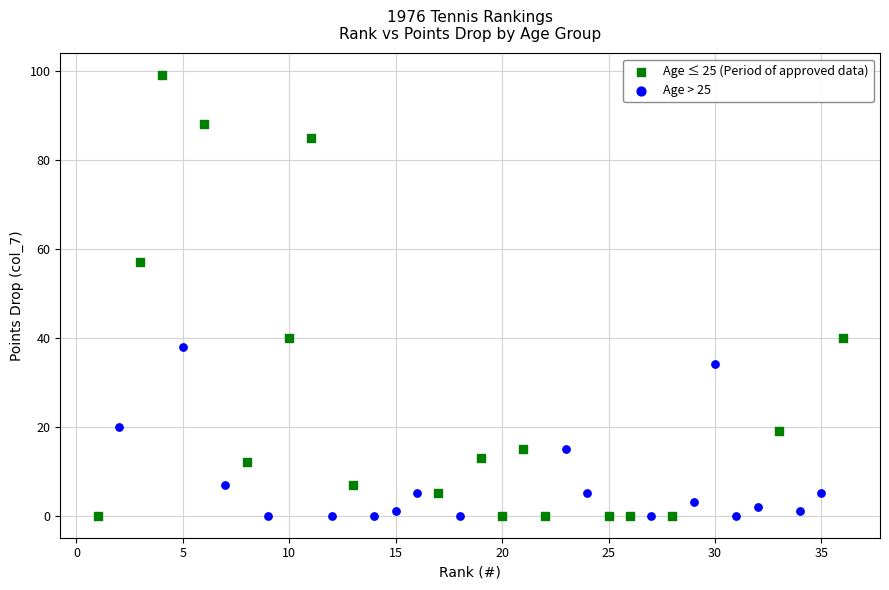

What are all the series names shown in the legend?

Age ≤ 25 (Period of approved data), Age > 25